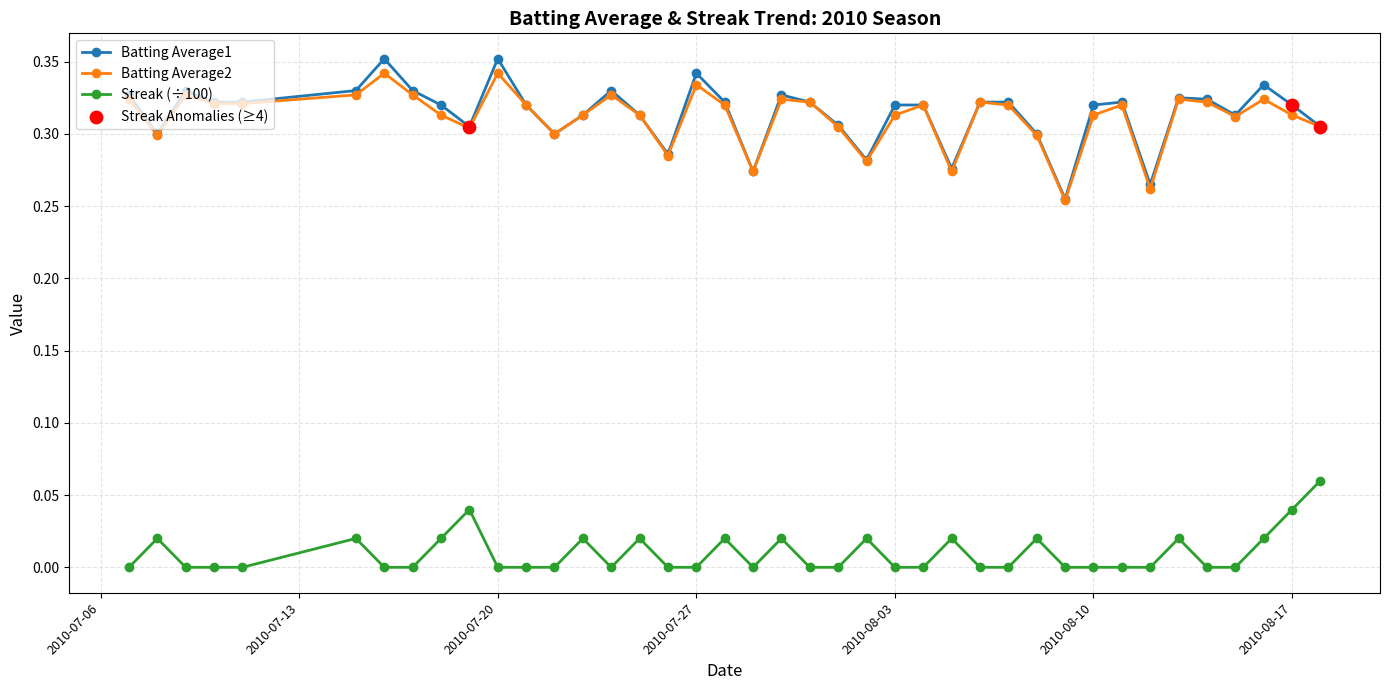

True or false: Streak (÷100) and Batting Average2 cross at least once.

False